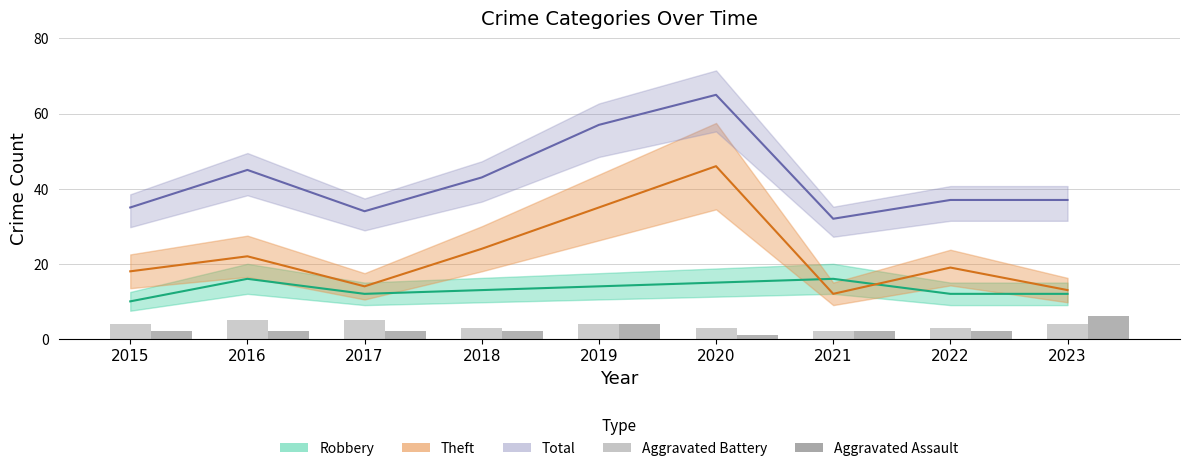

Read the Aggravated Battery value at 2018.

3